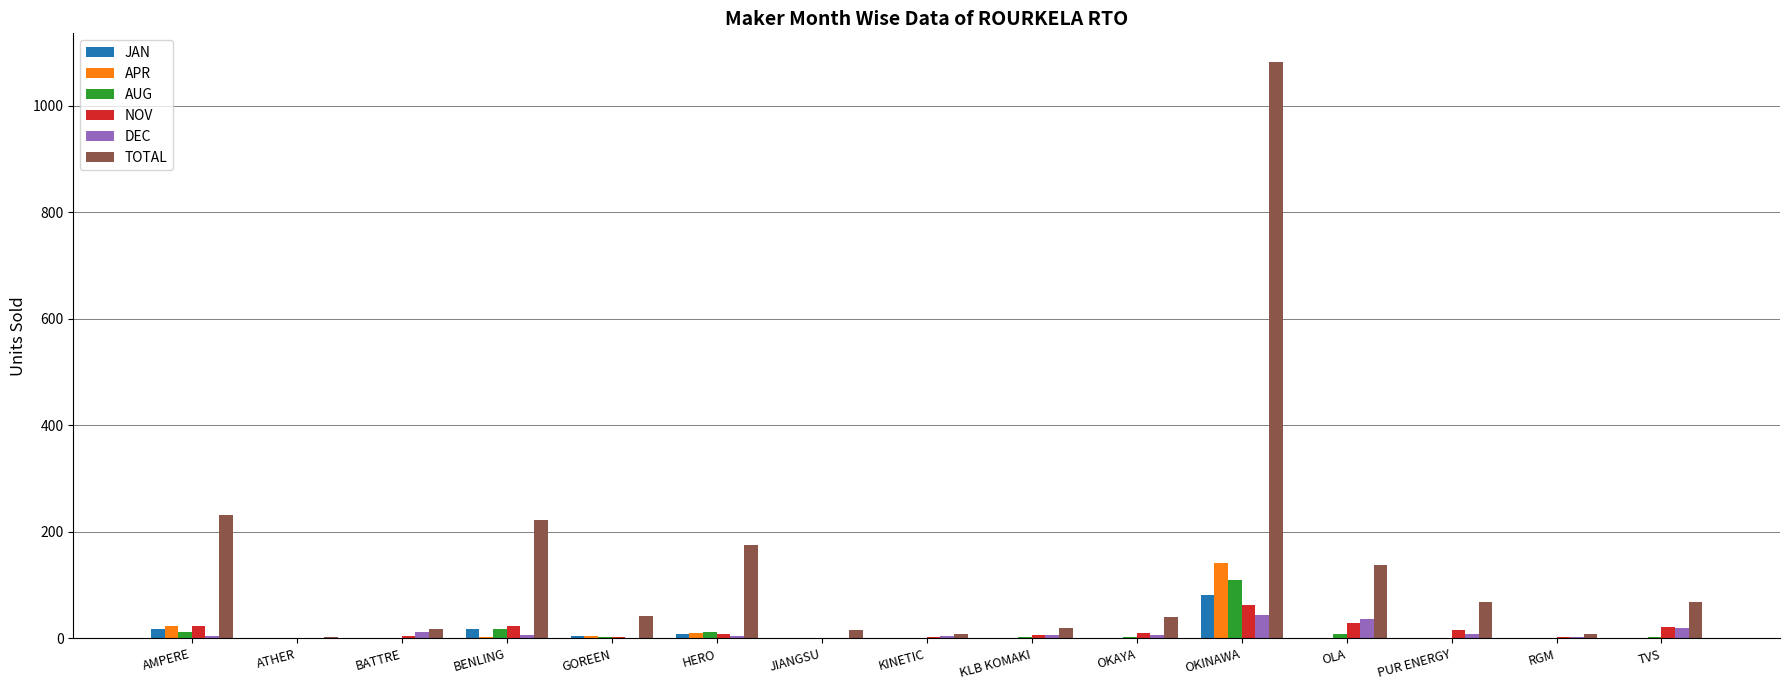

Between OKAYA and OKINAWA, which series saw the biggest shift?

TOTAL